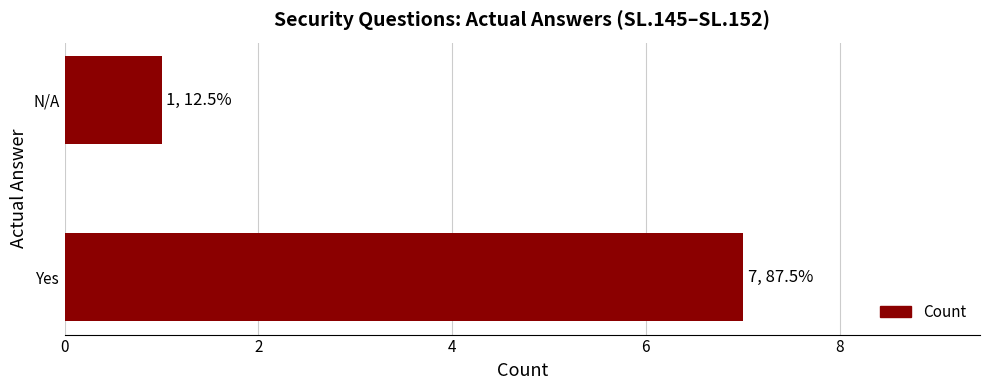

What is the difference between the maximum and minimum values?

6